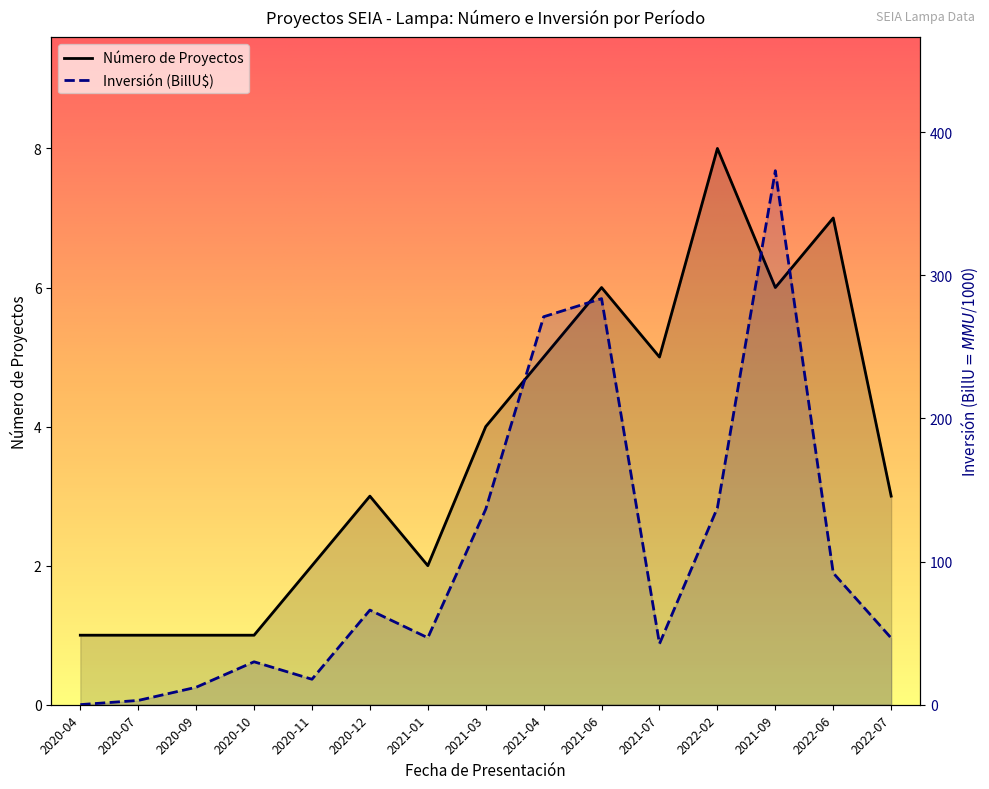

Which series has the widest spread of values?

Inversión Total (MMU$)